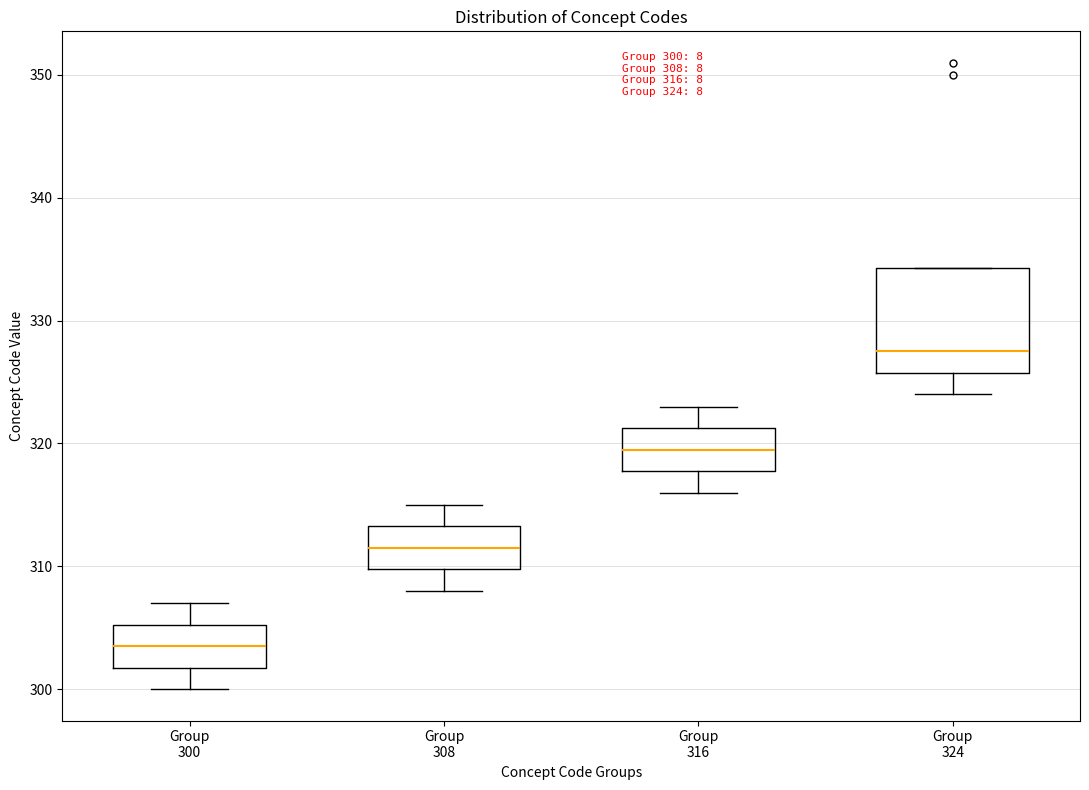

Which box has the highest median line?

Group 324